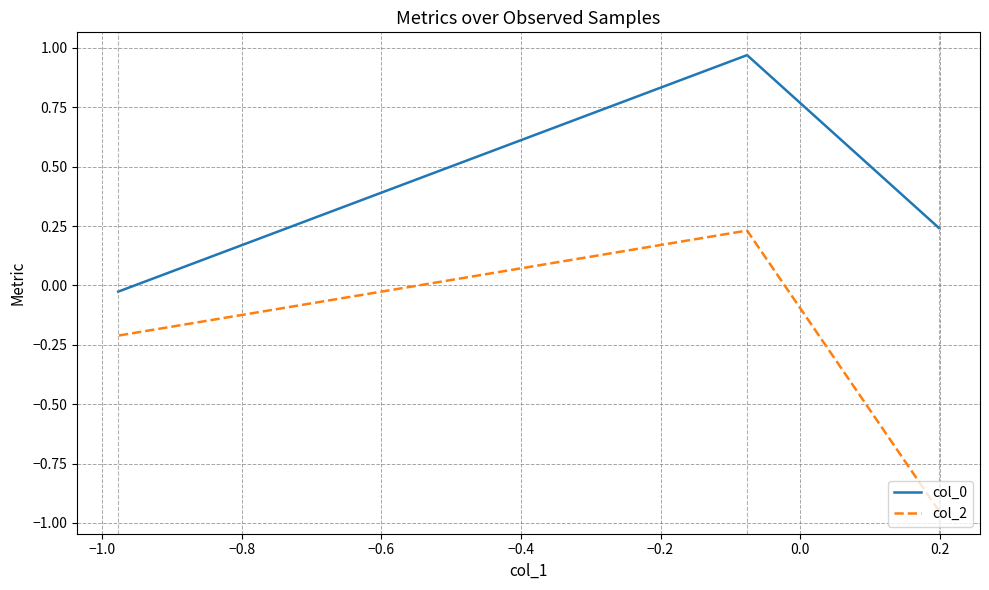

What is the difference between the maximum and minimum values in the col_2 series?

1.2